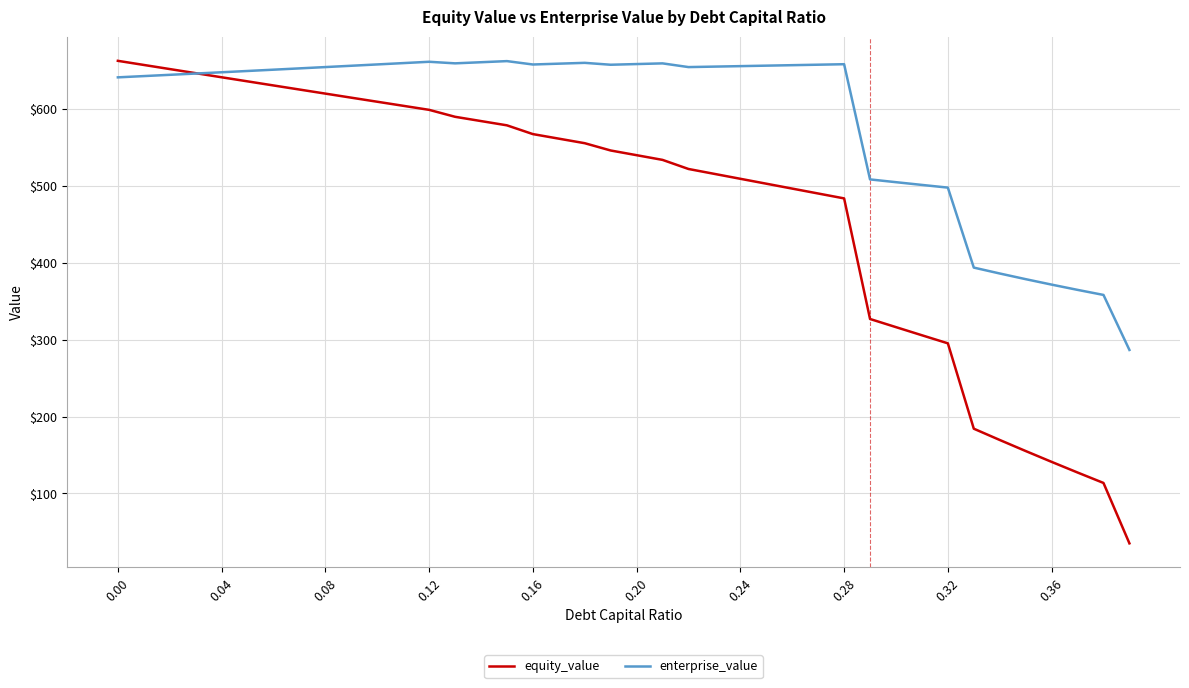

What is the difference between the maximum and minimum values in the enterprise_value series?

375.8